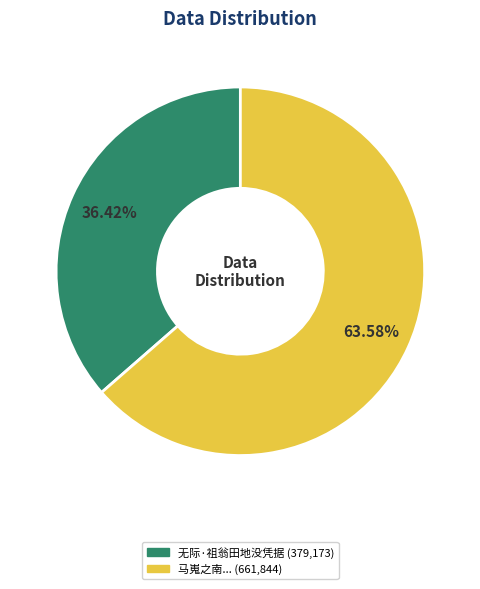

Count the number of slices in the pie.

2